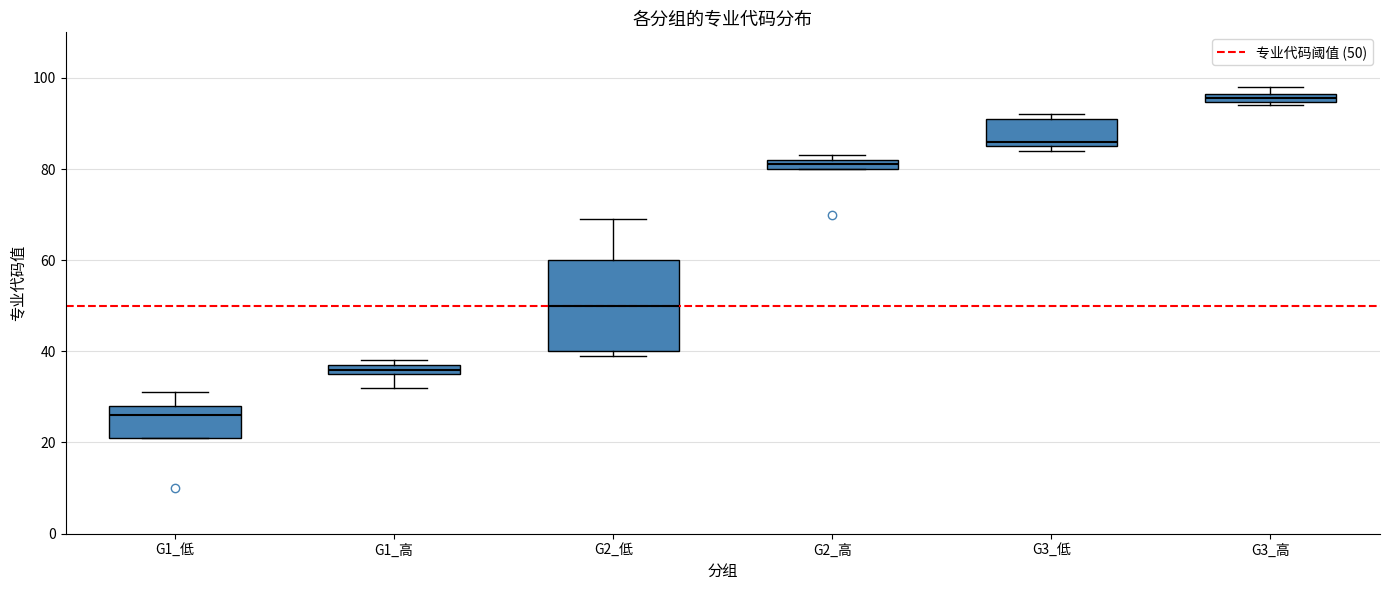

Where is the lower edge of the box for G1_高 on the y-axis? The values are not printed on the chart, so give them approximately, as read against the axis.

36